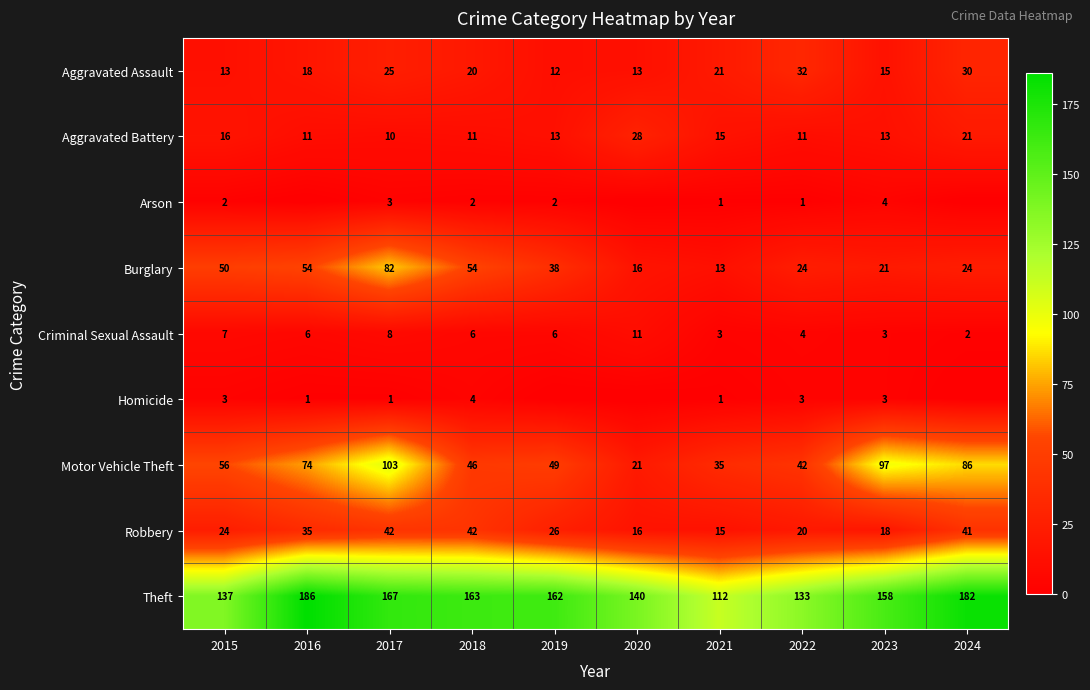

How many data points in Aggravated Assault are less than 20?

5